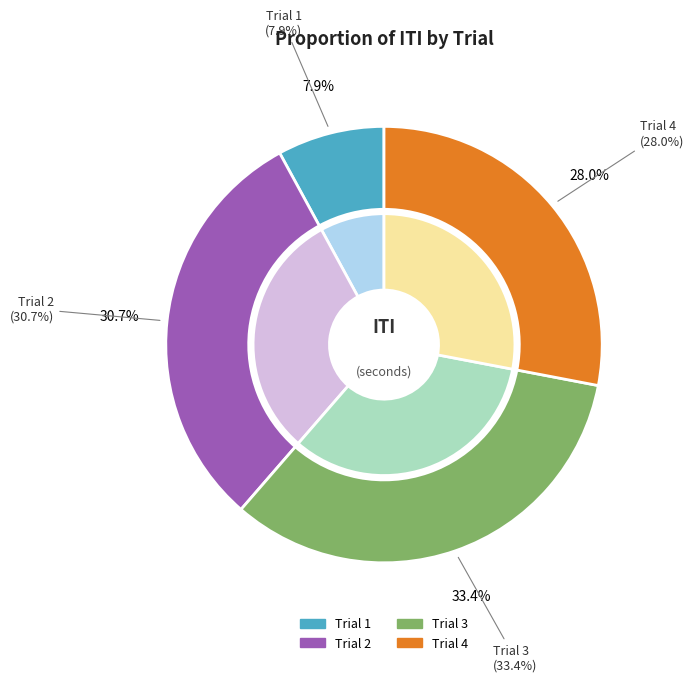

The Trial 2 slice represents 31% of the pie. True or false?

True